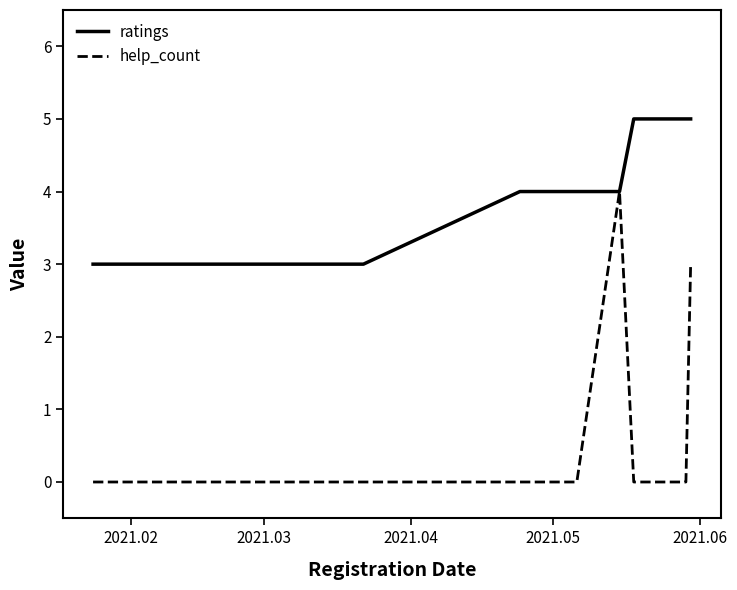

Rank the series by their maximum value, from lowest to highest.

help_count, ratings